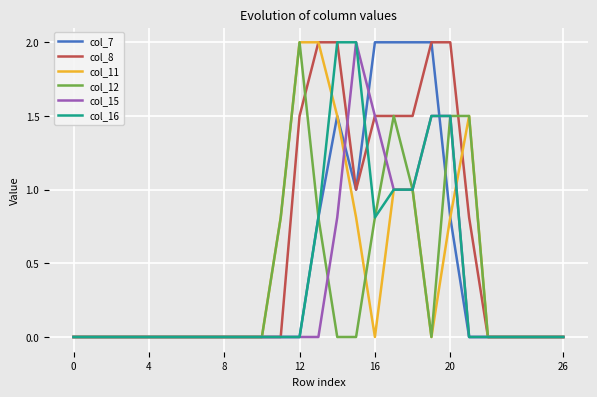

Does the chart display data point markers on the line(s)?

No